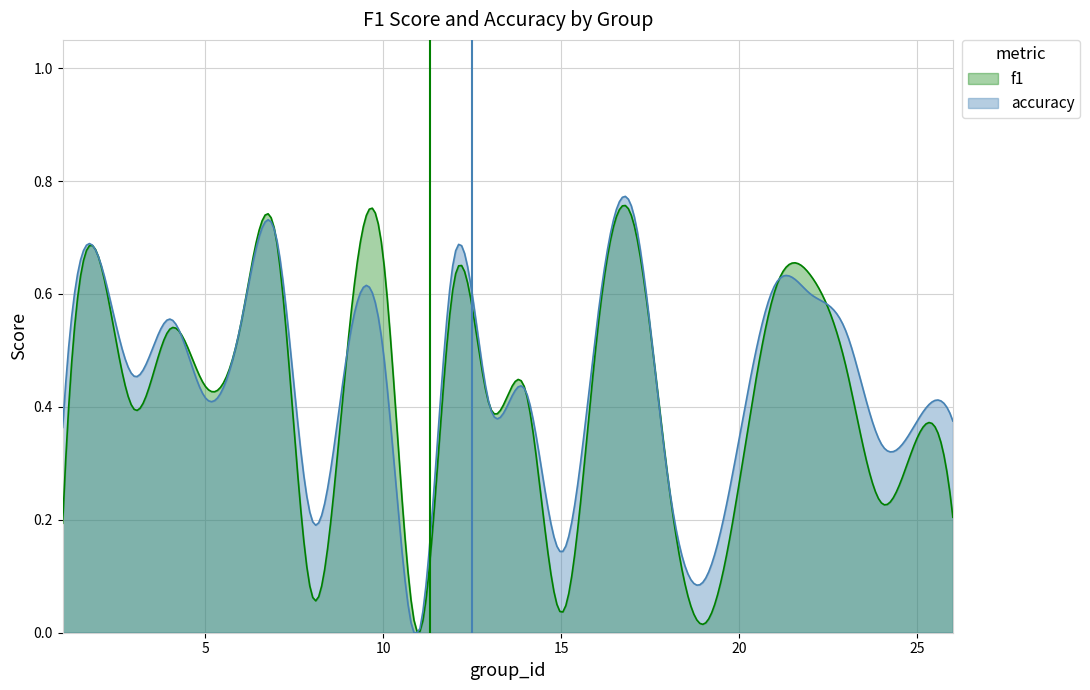

Is it true that accuracy equals 0.6 at 25?

False